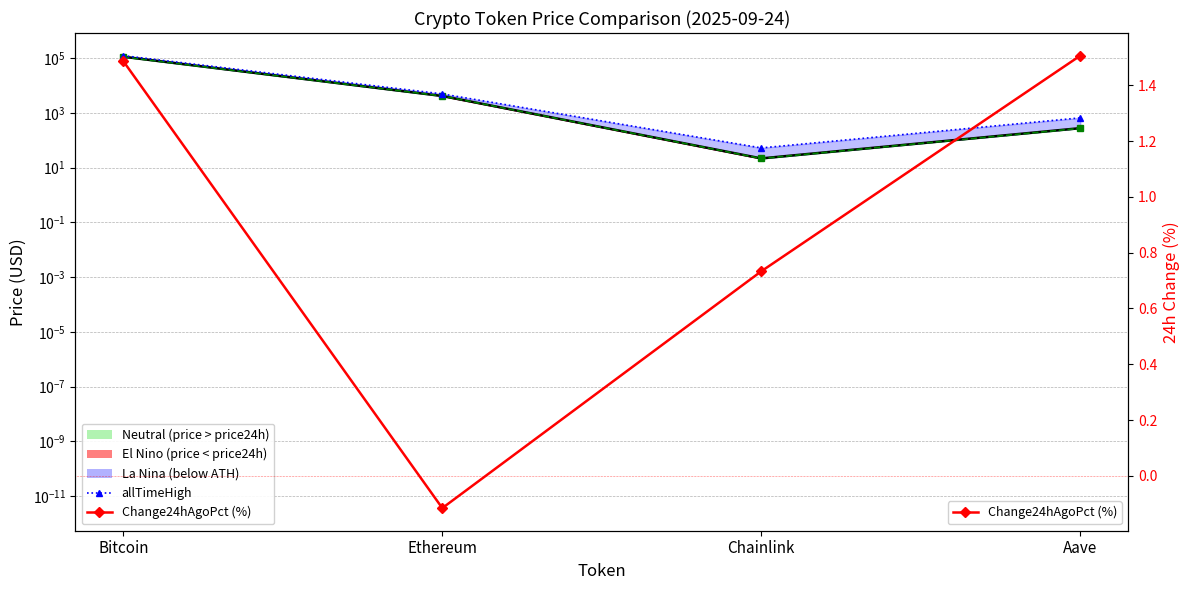

At which category is the sum across all series the highest?

Bitcoin